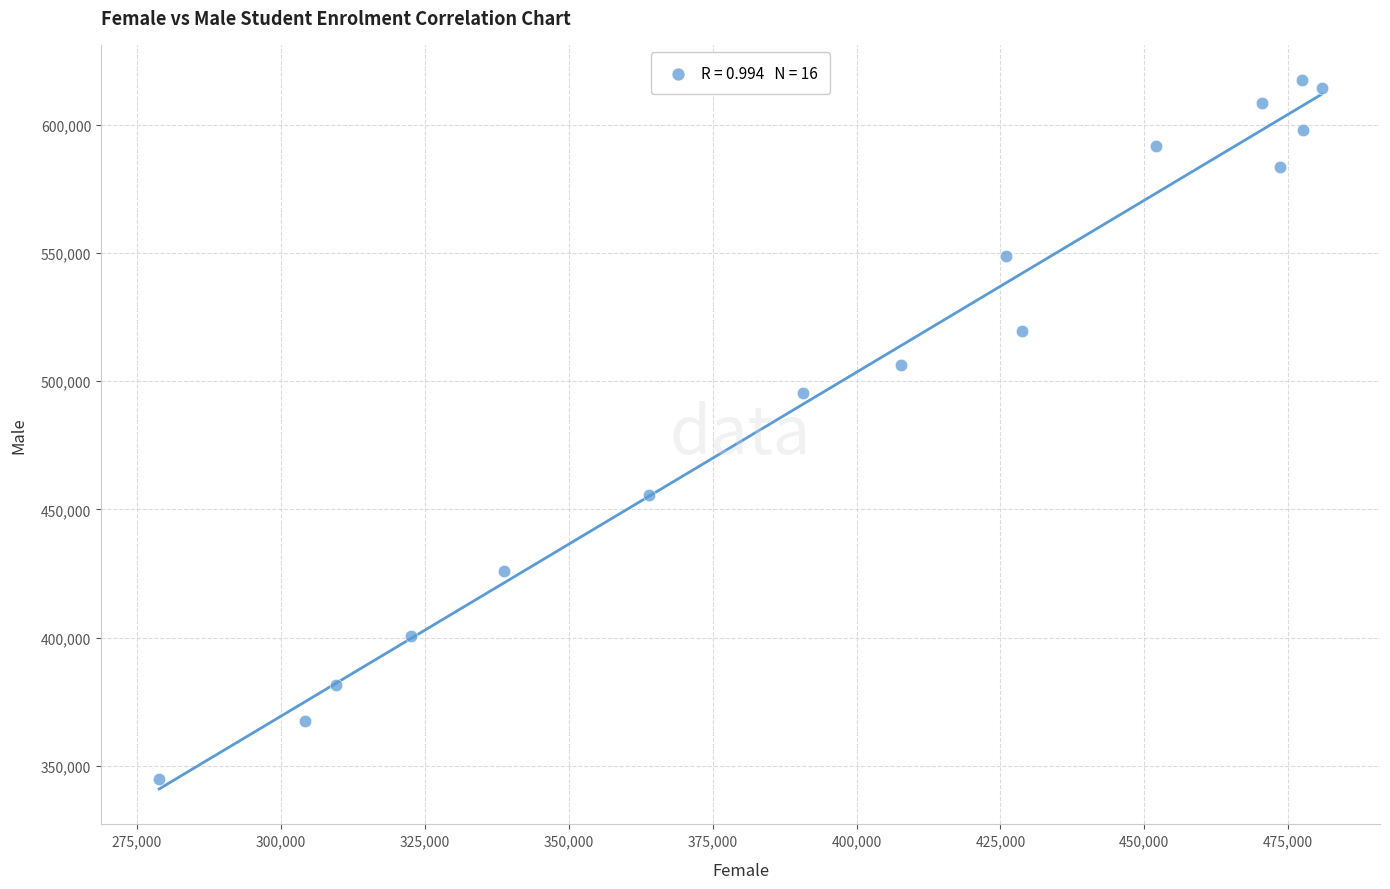

What Y value in the scatter plot is closest to 481213?

495303